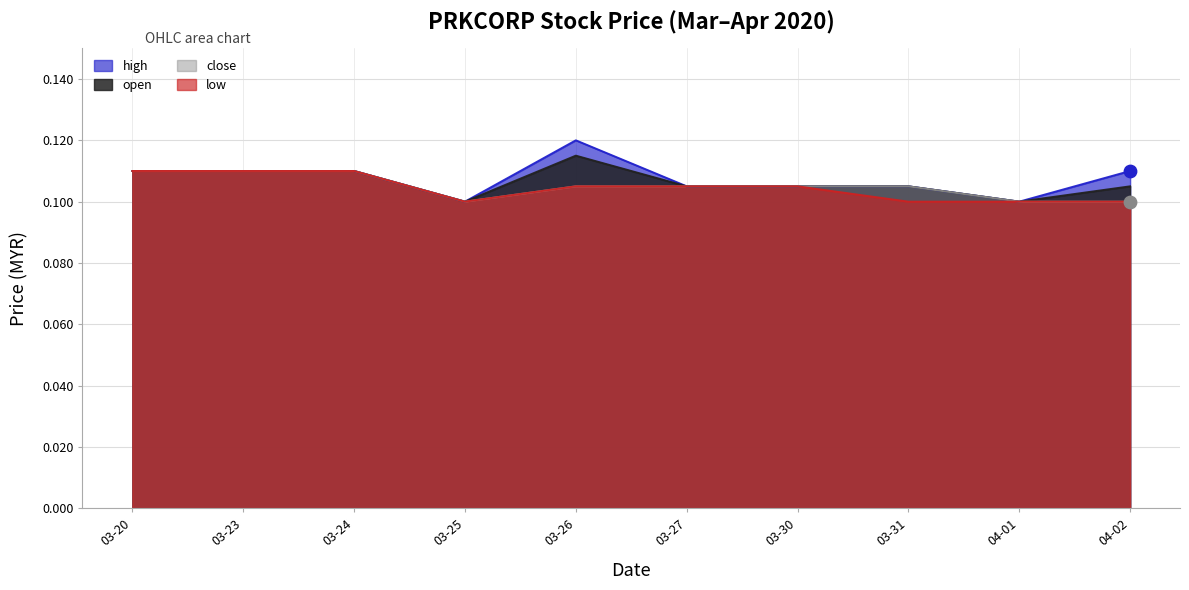

What are all the series names shown in the legend?

high, open, close, low